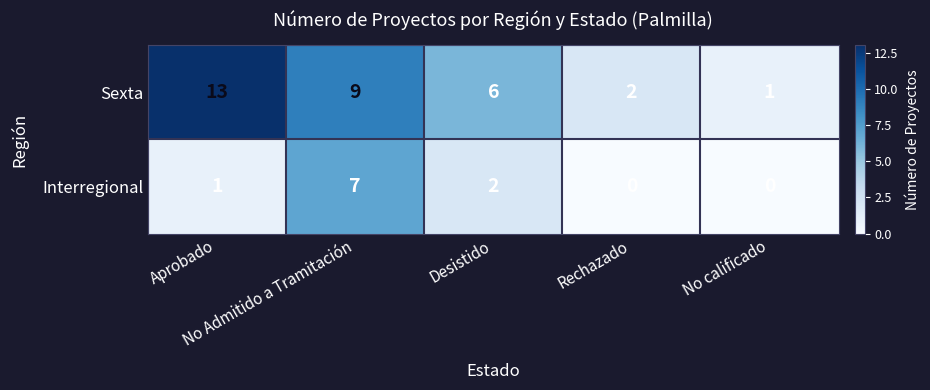

Which series has the largest total across all categories?

Sexta